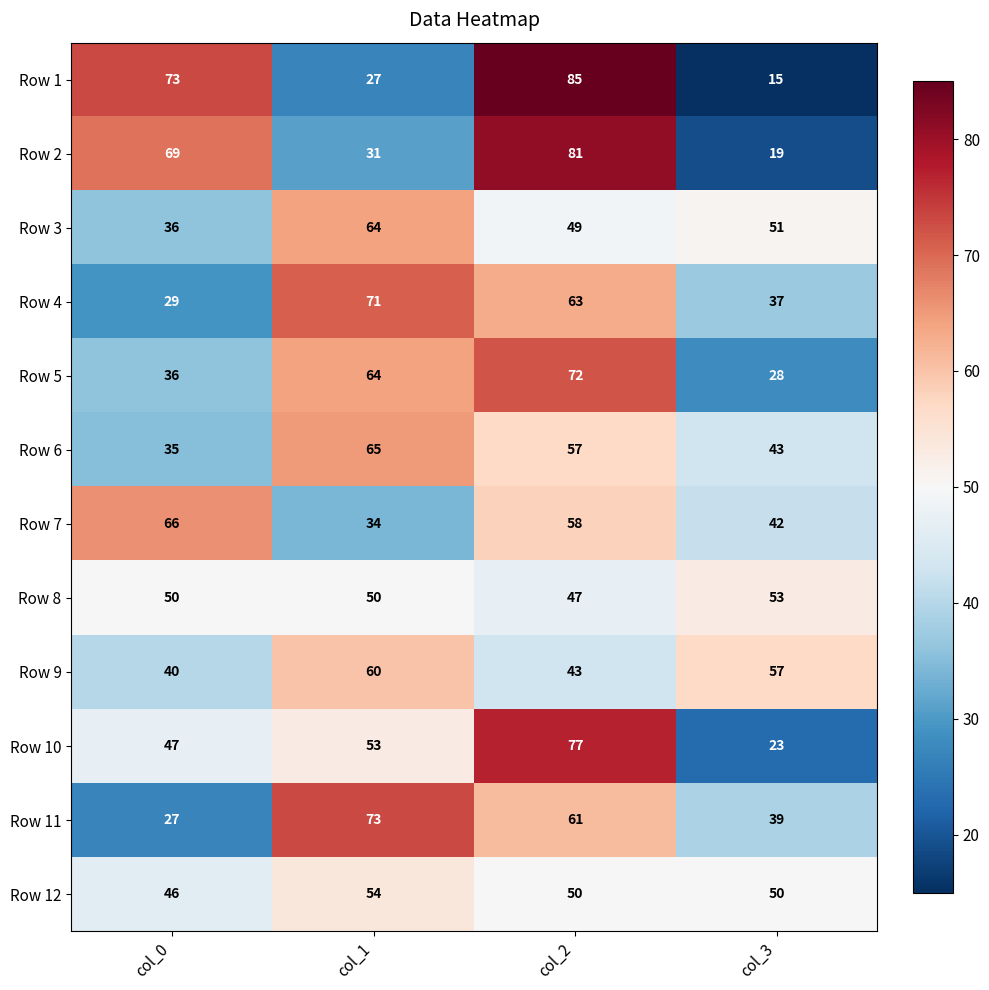

The Row 10 series shows 12 at col_3. True or false?

False